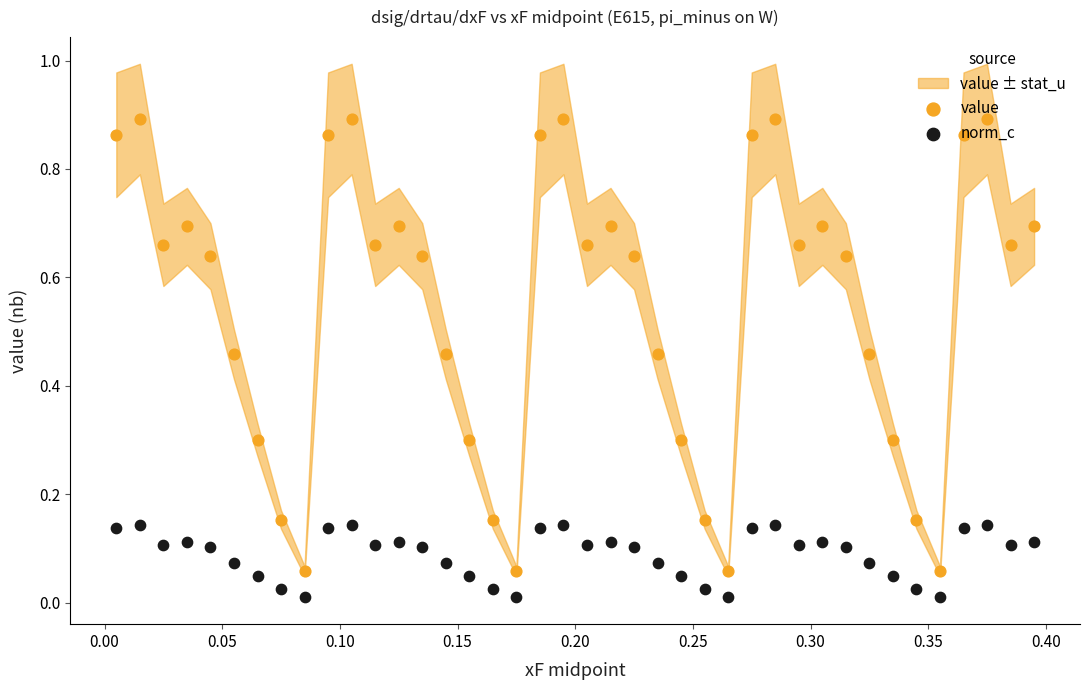

Is the value of value at 0.10 greater than the value of norm_c at 15?

Yes